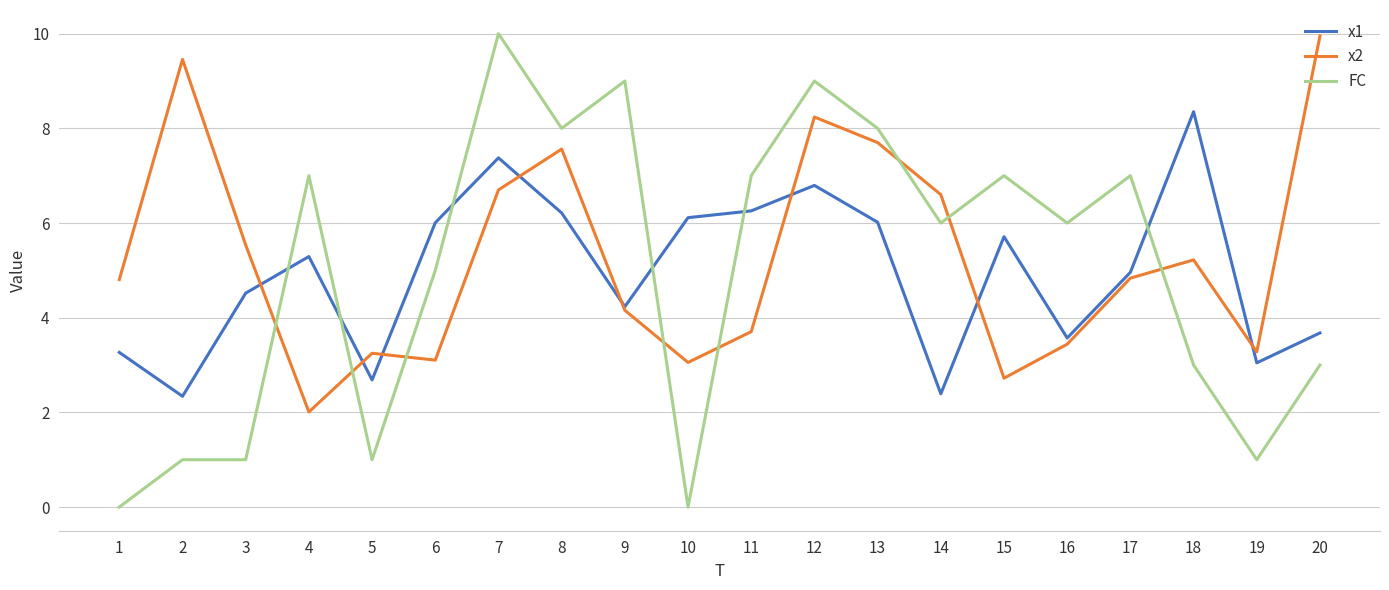

Where do x1 and FC first cross each other?

3 and 4